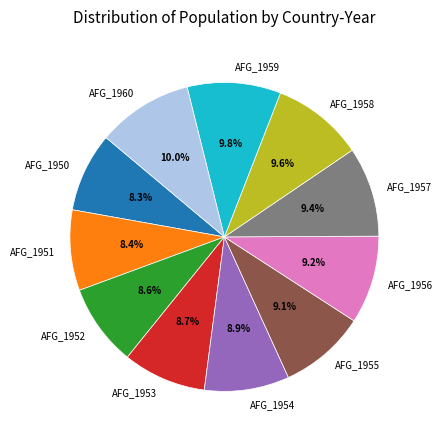

Which has a higher value, AFG_1950 or AFG_1956?

AFG_1956